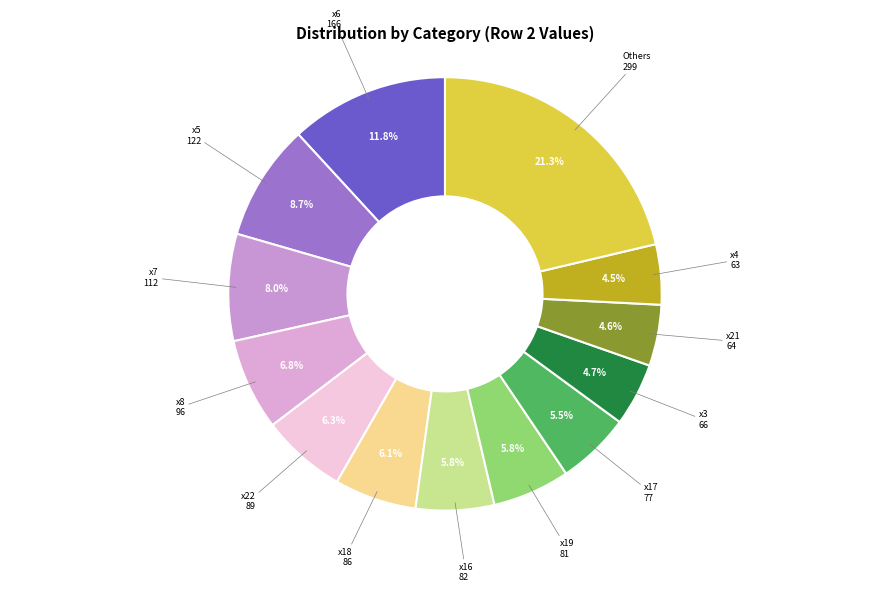

Count the number of slices in the pie.

13